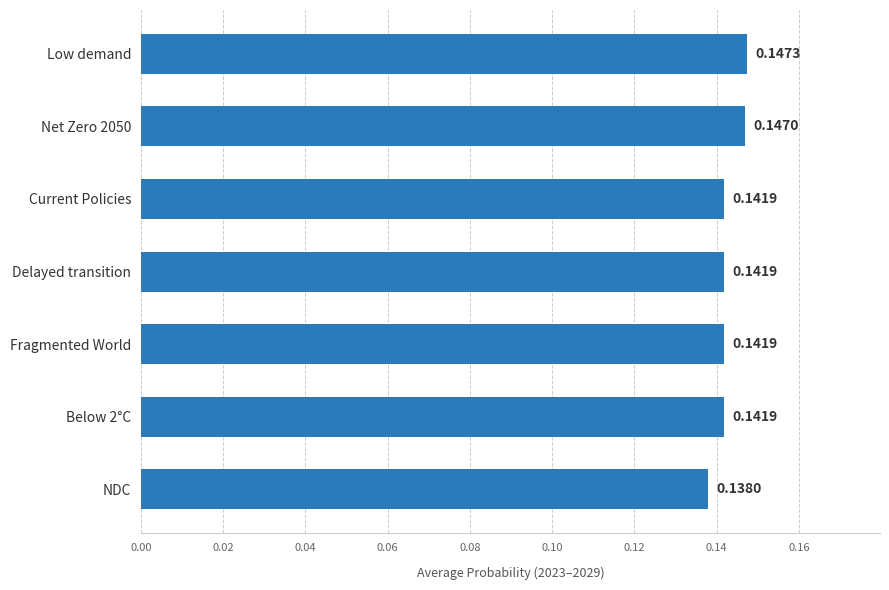

At which category does the chart reach its peak across all series?

Low demand